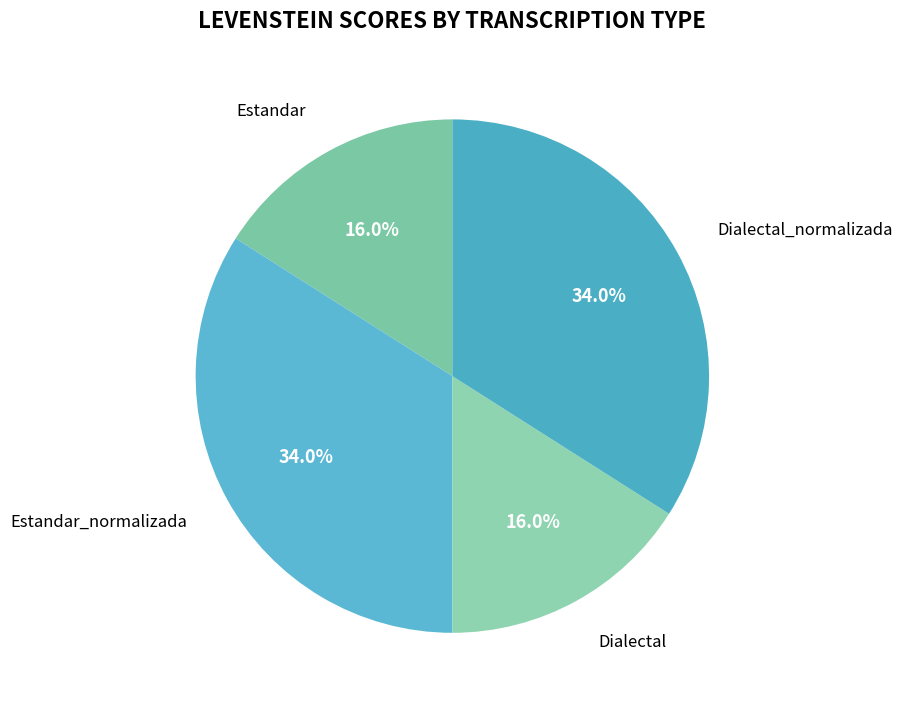

Approximately how many times larger is the value at Dialectal compared to Estandar?

1.0